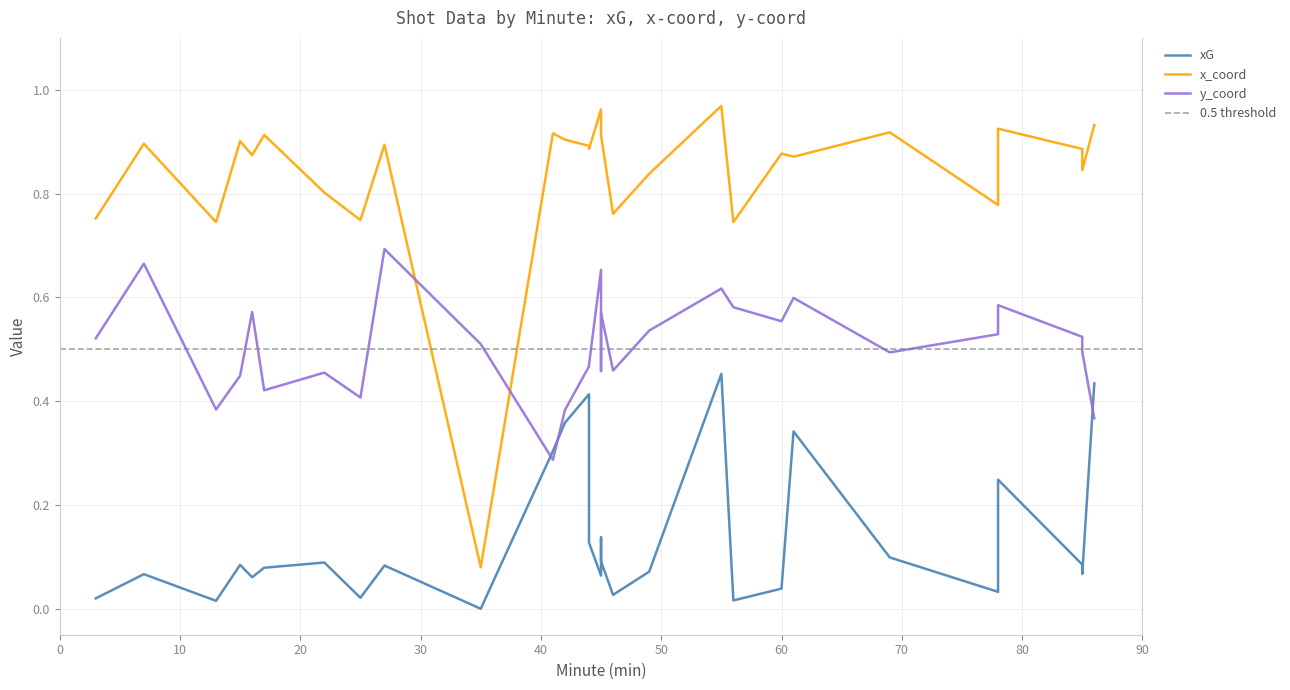

How many values in xG are above zero?

28